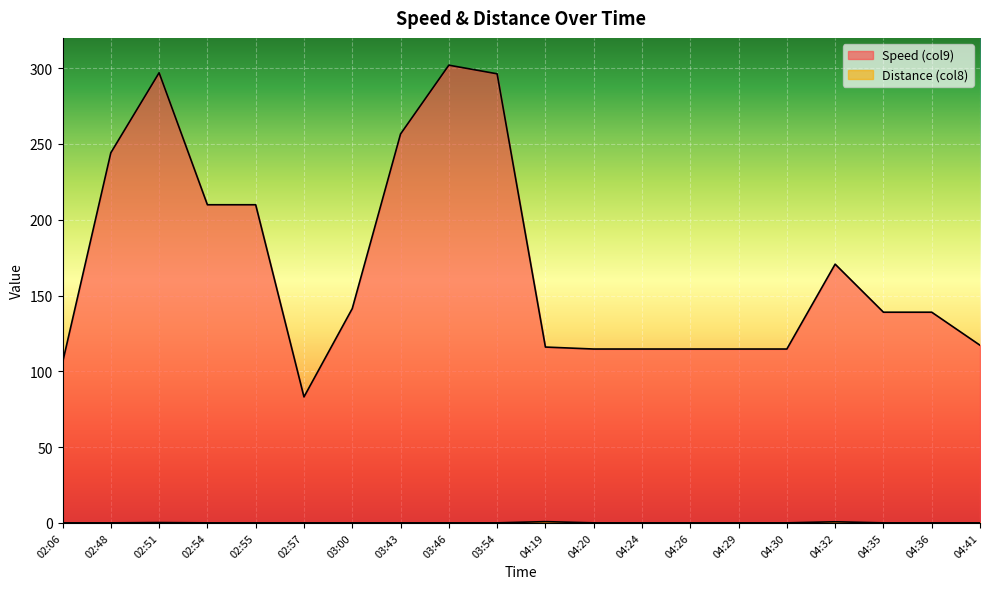

Count the number of data series in this chart.

2